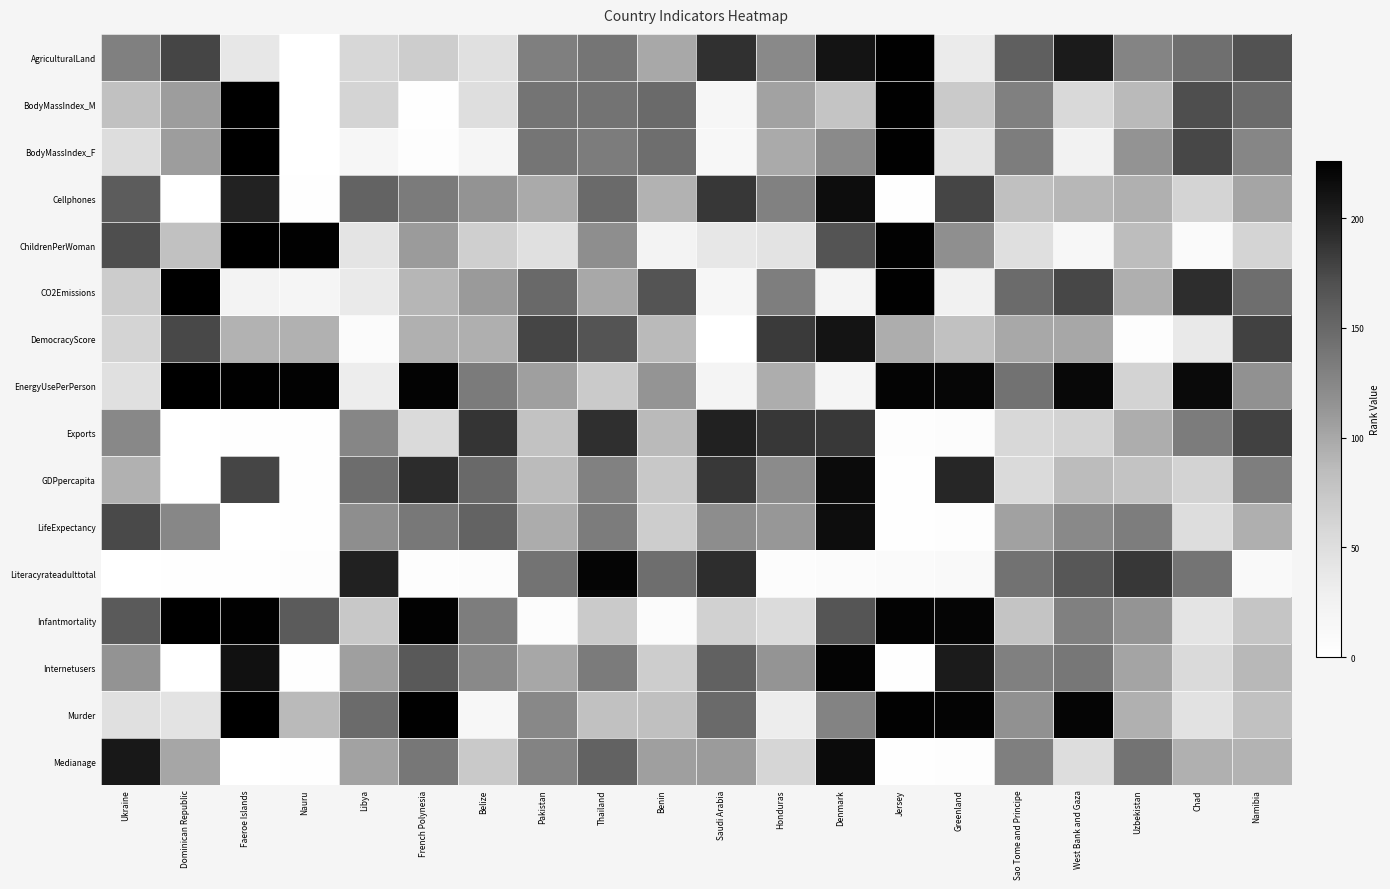

At which category is the sum across all series the highest?

Denmark